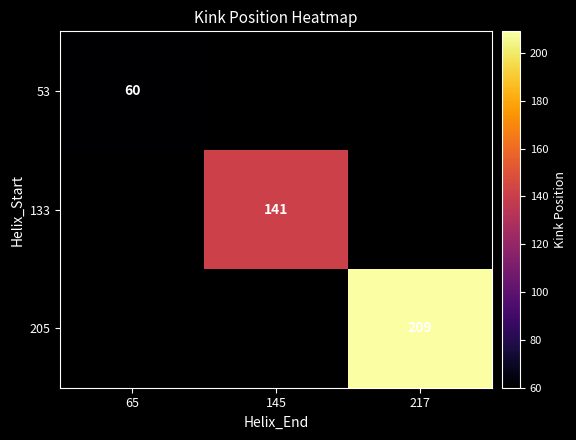

What is the greatest value displayed?

209.0